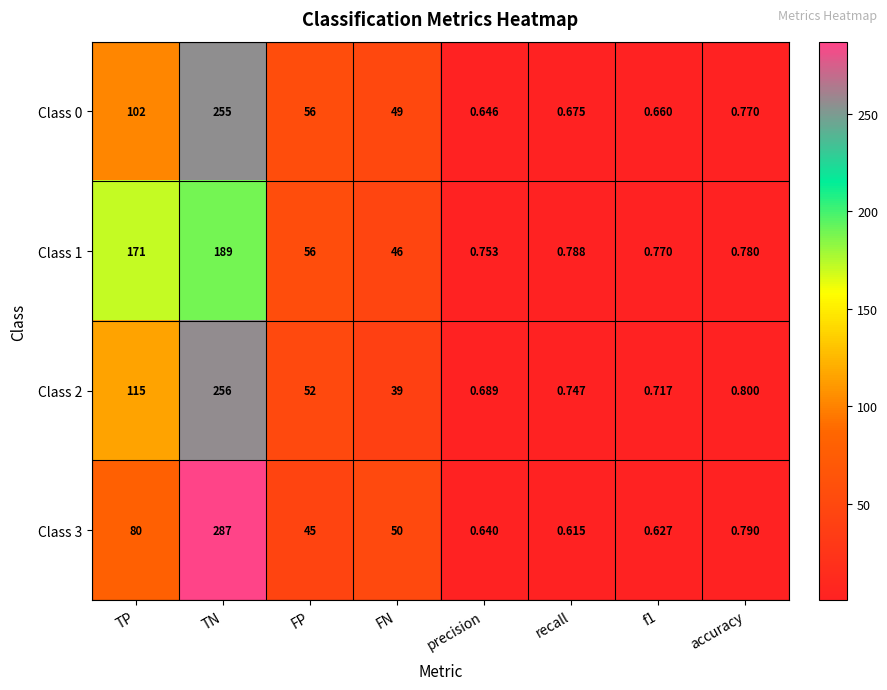

At which label does Class 3 reach its peak?

TN